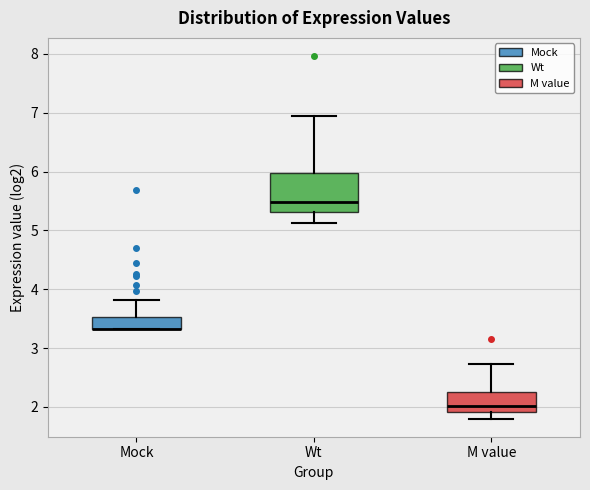

Reading left to right, transcribe this box plot: for each box, give where its median line is, the range the box spans, and where its two whiskers end, as read against the y-axis. The values are not printed on the chart, so give them approximately, as read against the axis.

Mock: median 3.3 (drawn on the box's lower edge), box 3.3 to 3.5, whiskers 3.3 to 3.8
Wt: median 5.5, box 5.3 to 6.0, whiskers 5.1 to 7.0
M value: median 2.0, box 1.9 to 2.2, whiskers 1.8 to 2.7